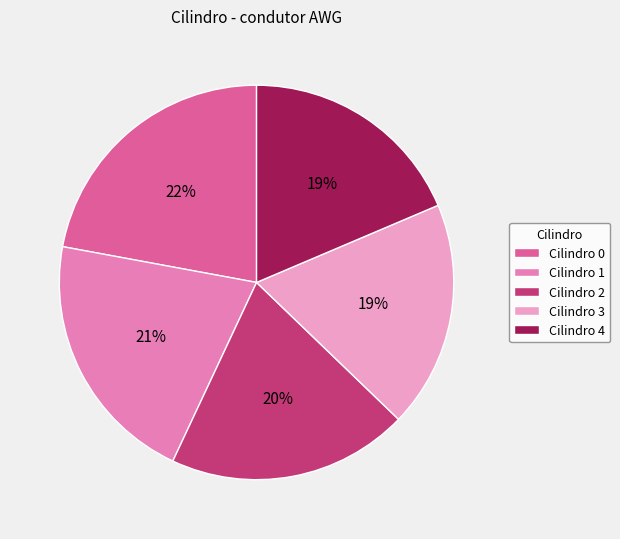

How many segments does this pie chart have?

5